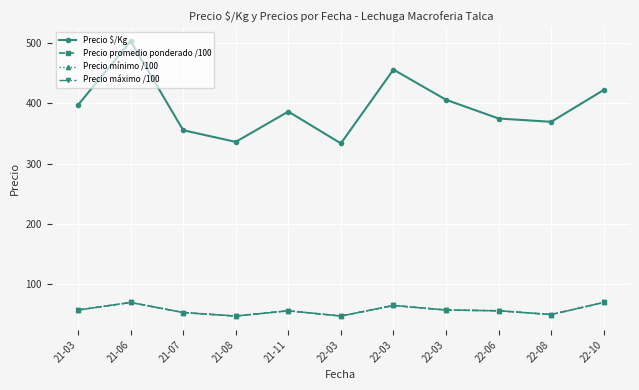

What is the total value across all series at 21-06?

713.0